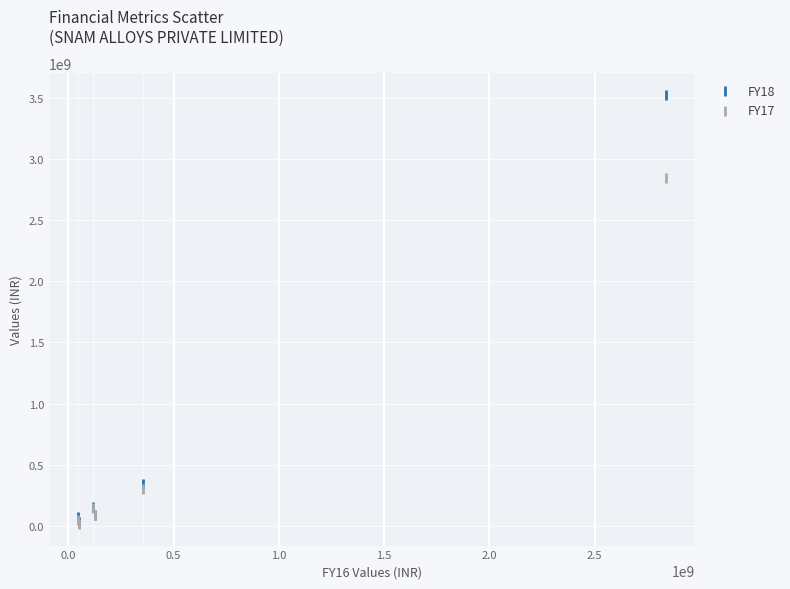

Across all series, what Y value is closest to 1768952986?

2841069623